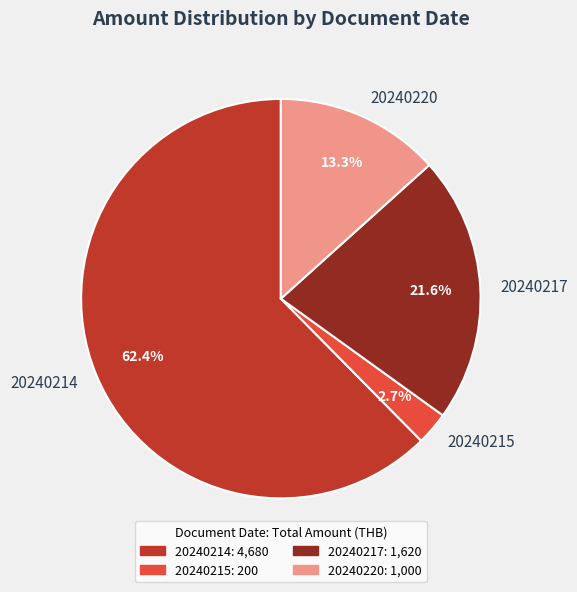

Which category has the smallest portion of the pie?

20240215